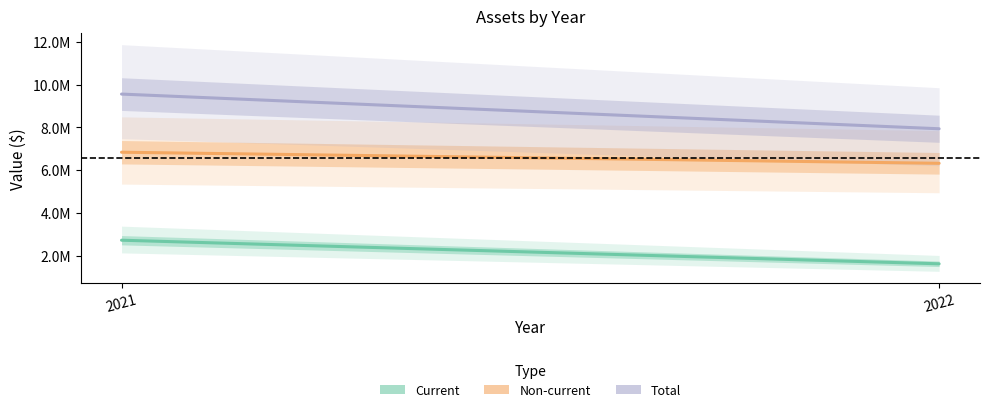

Between 2022 and 2021, which series saw the biggest shift?

Total